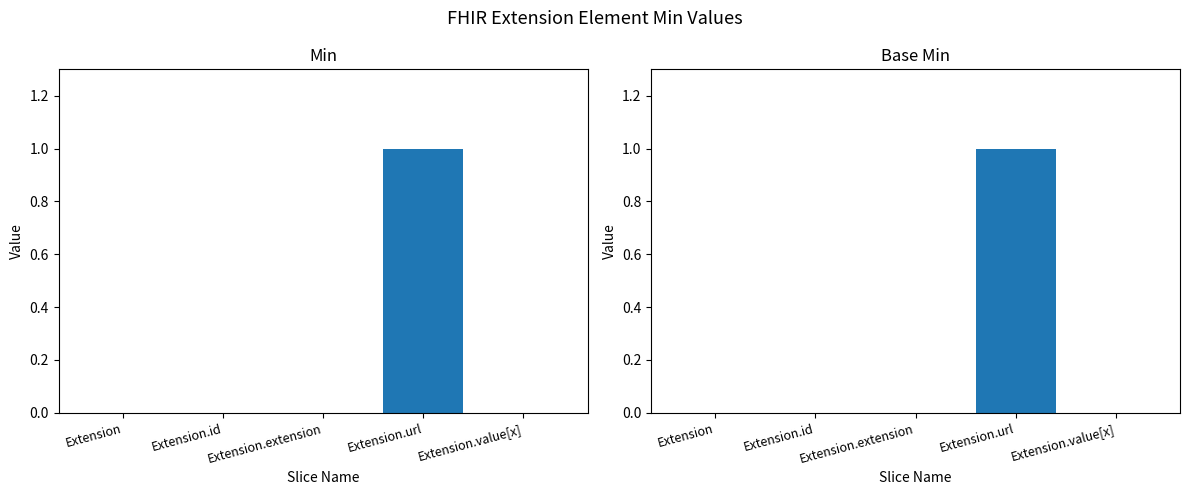

Rank the categories by Min value from lowest to highest.

Extension, Extension.id, Extension.extension, Extension.value[x], Extension.url